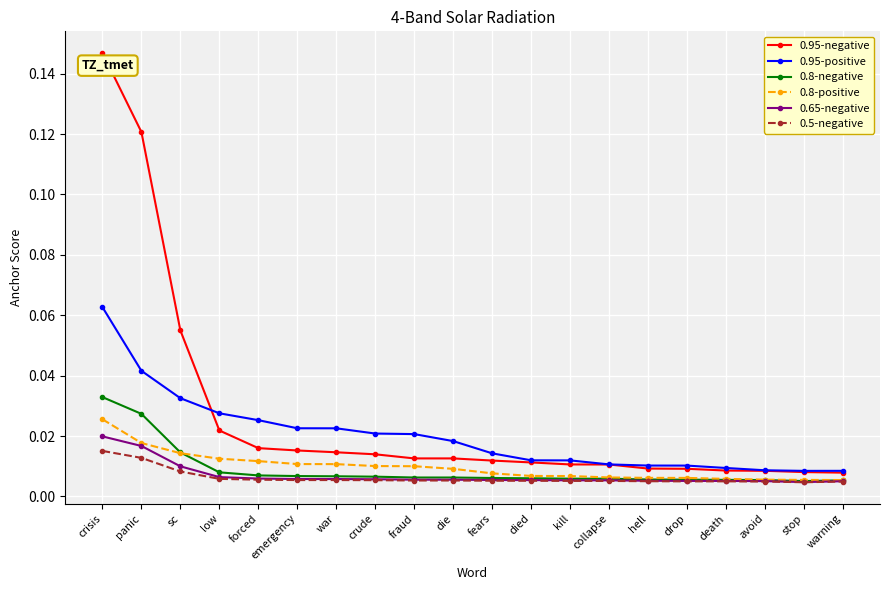

Rank the series by their maximum value, from lowest to highest.

0.5-negative, 0.65-negative, 0.8-positive, 0.8-negative, 0.95-positive, 0.95-negative